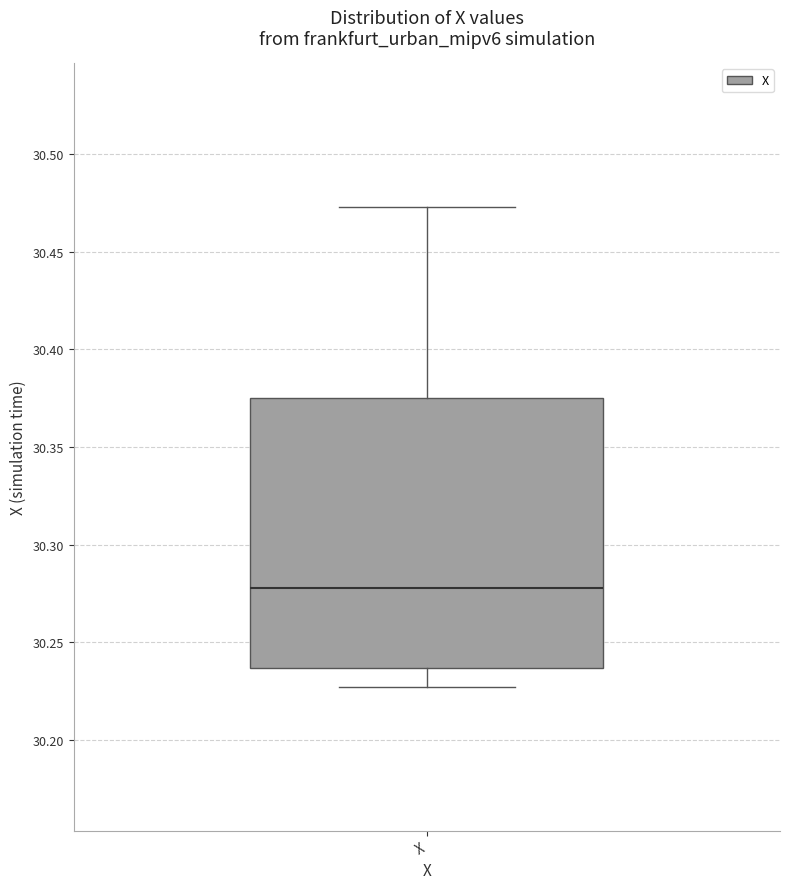

Where is the upper edge of the box for X on the y-axis? The values are not printed on the chart, so give them approximately, as read against the axis.

30.375